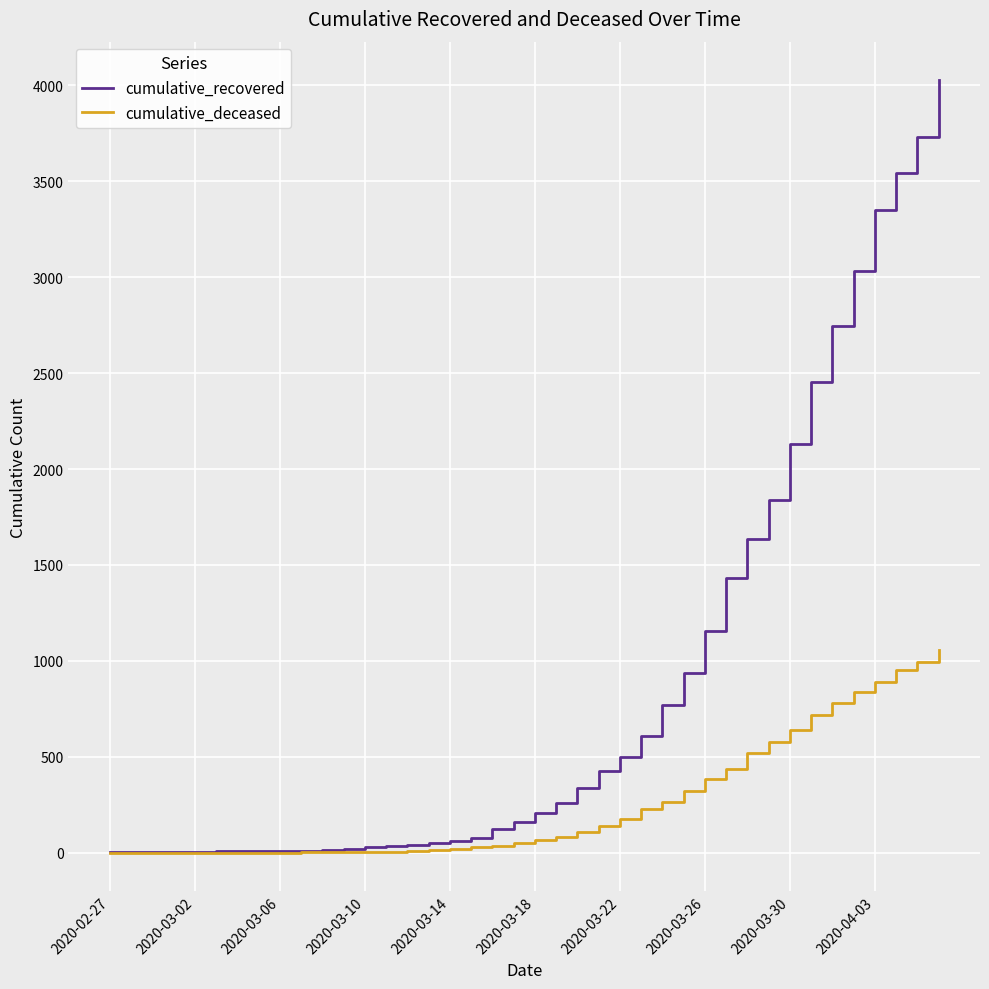

Which series has the widest spread of values?

cumulative_recovered